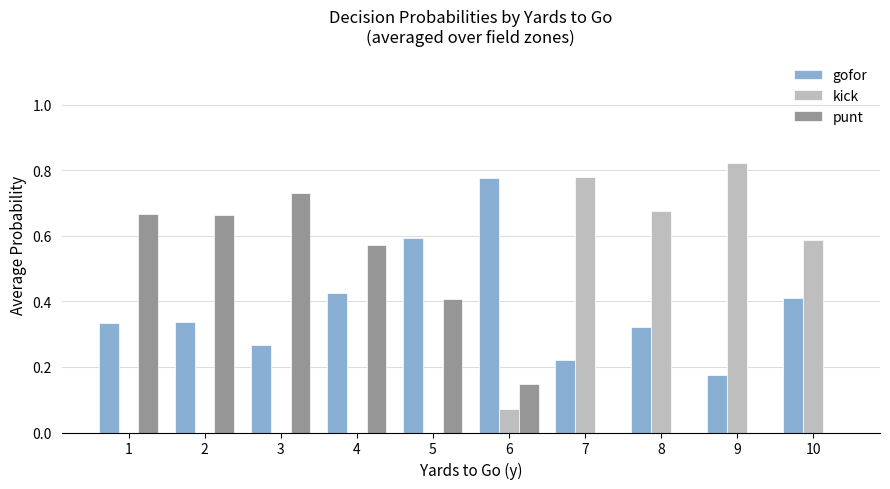

Is it true that punt equals 0.0 at 8?

True